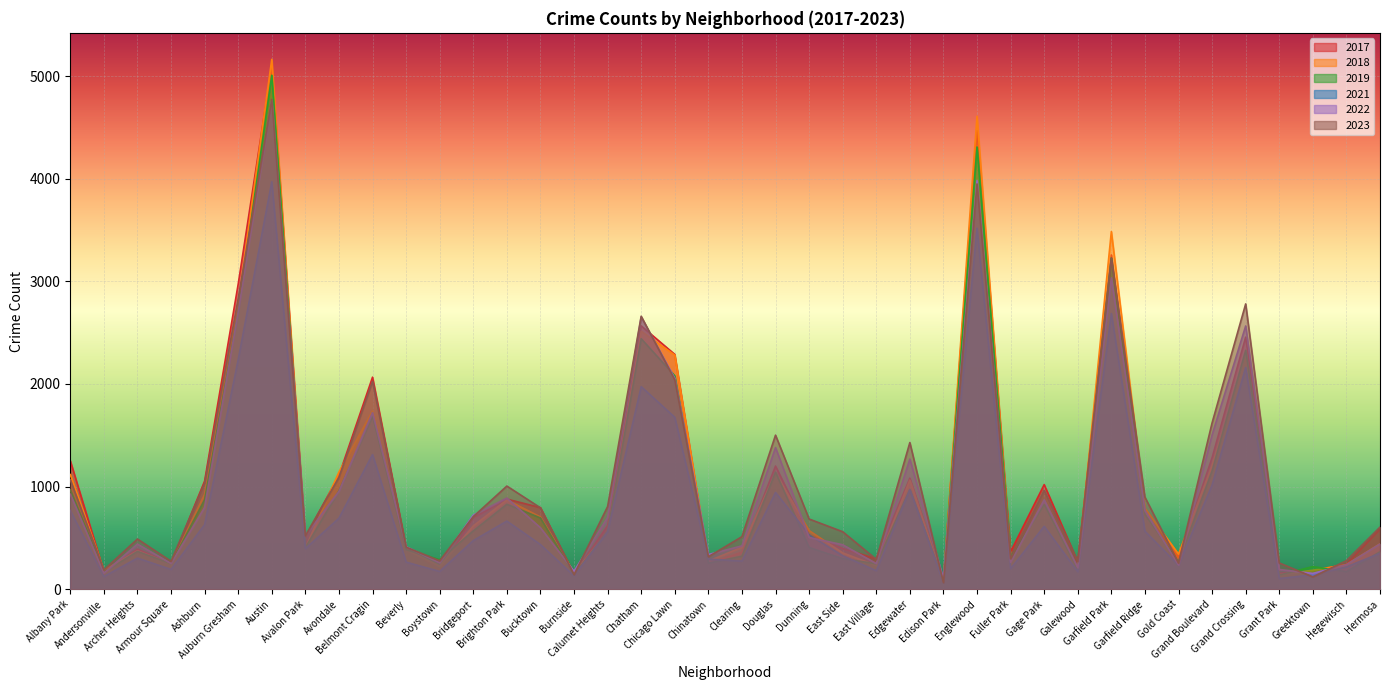

At which category does 2022 reach its first local valley?

Andersonville